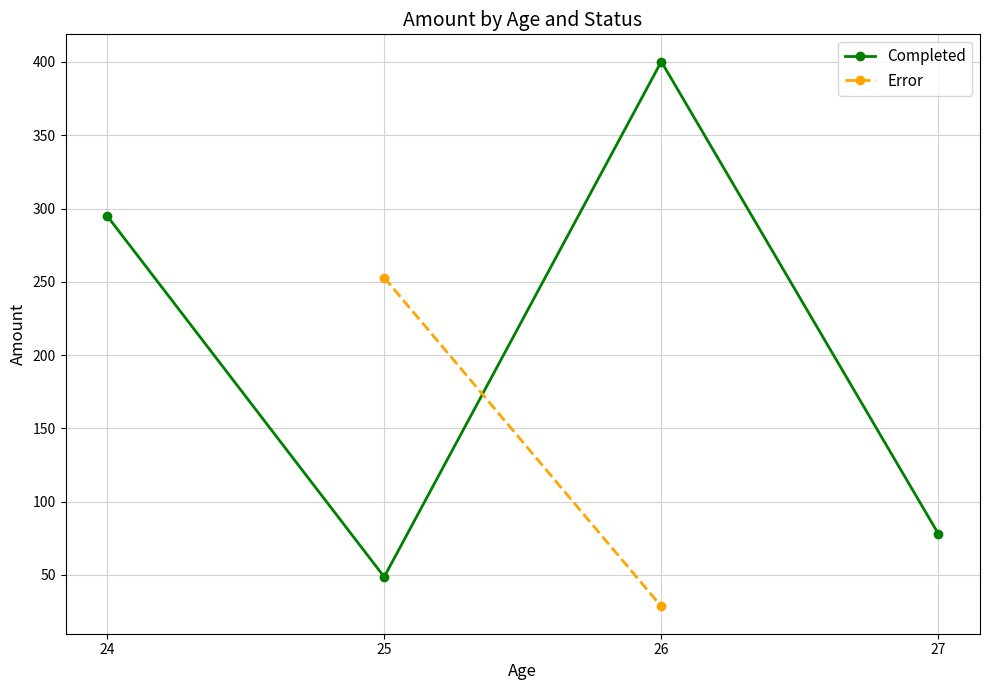

Does the chart display data point markers on the line(s)?

Yes